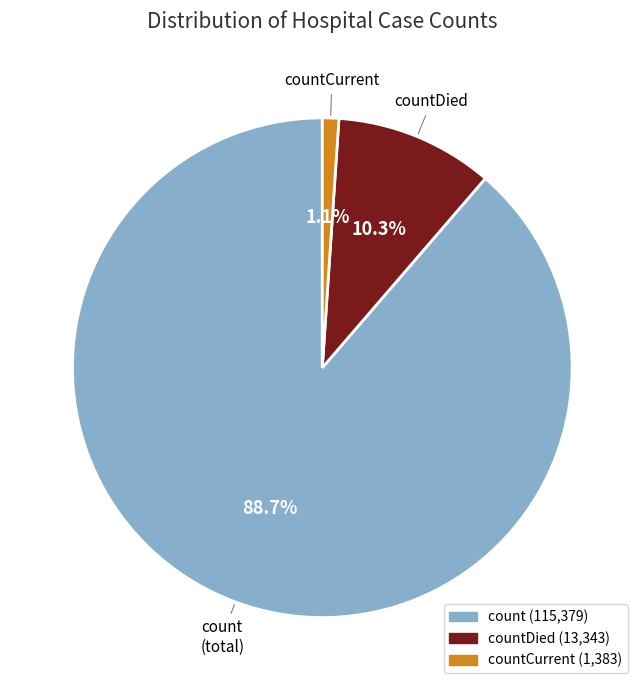

Count the number of slices in the pie.

3